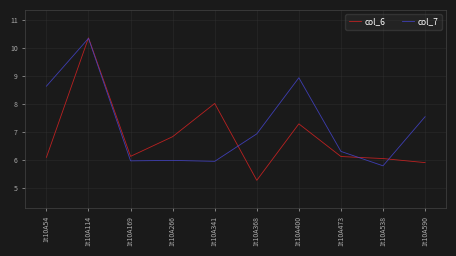

True or false: col_6 and col_7 intersect in this chart.

True